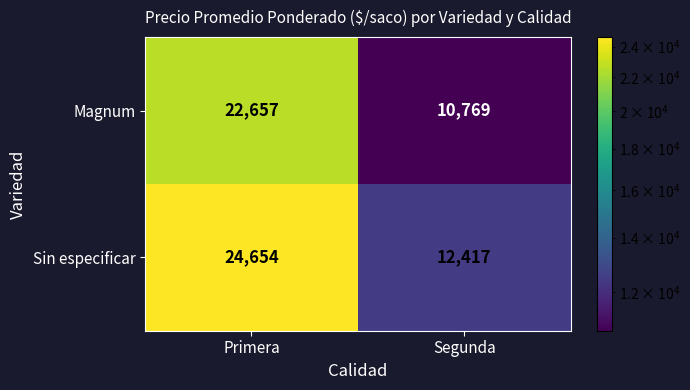

Is the value of Sin especificar at Primera greater than the value of Magnum at Segunda?

Yes